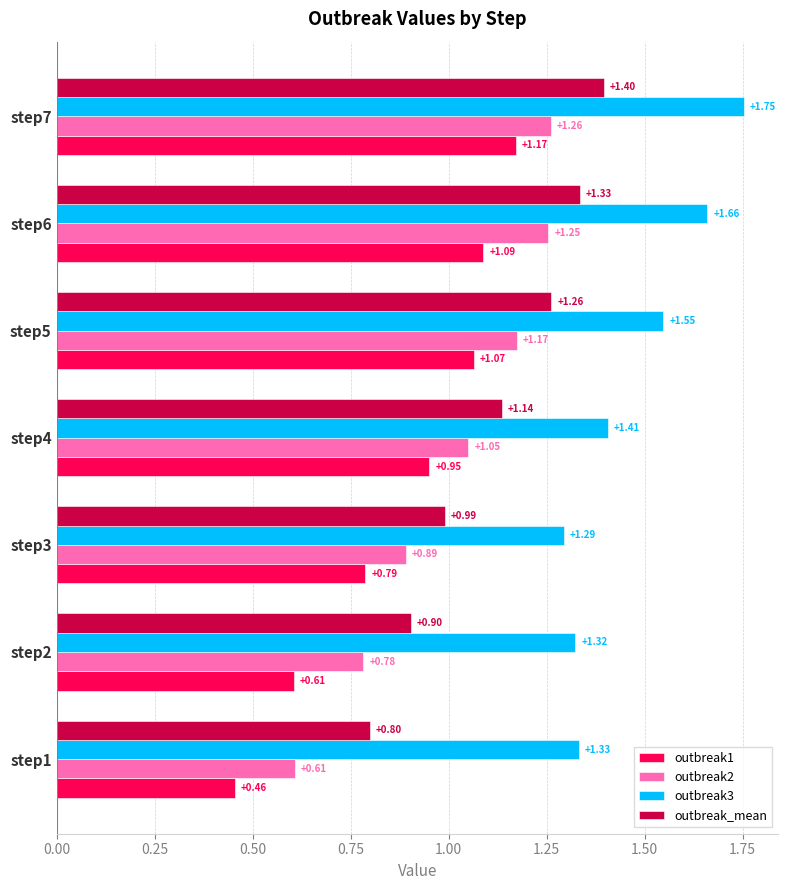

Rank the series by their maximum value, from highest to lowest.

outbreak3, outbreak_mean, outbreak2, outbreak1